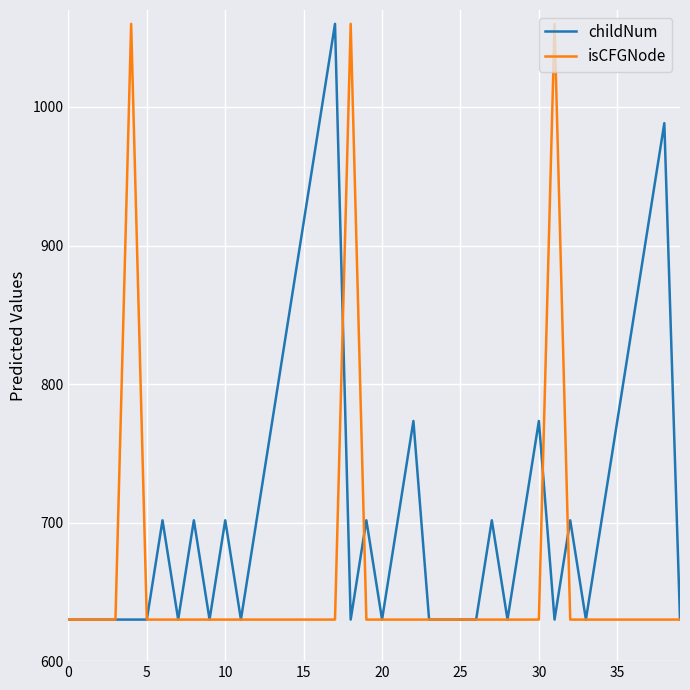

What is the minimum value for childNum?

630.0